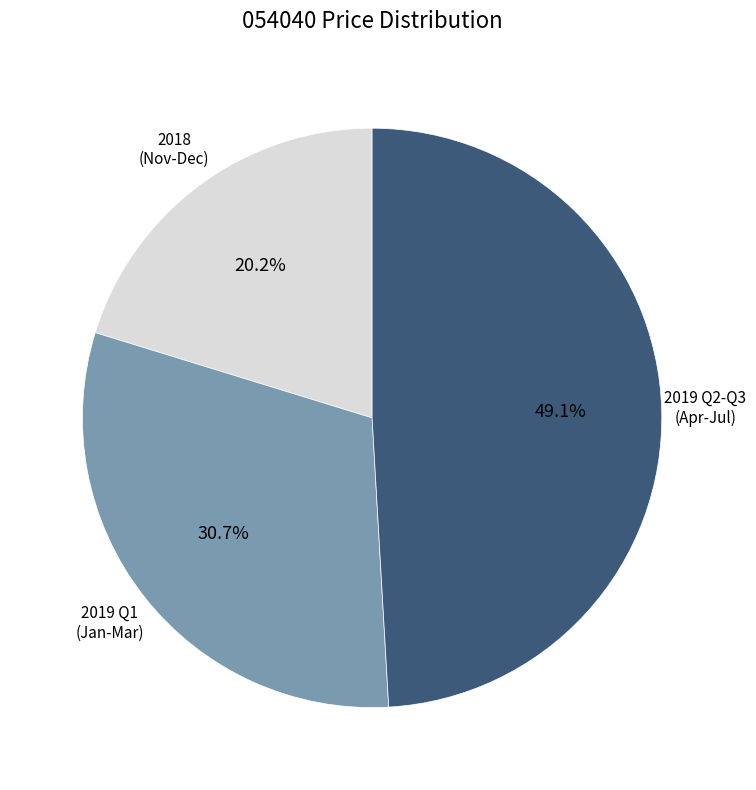

Does any single category account for the majority?

No